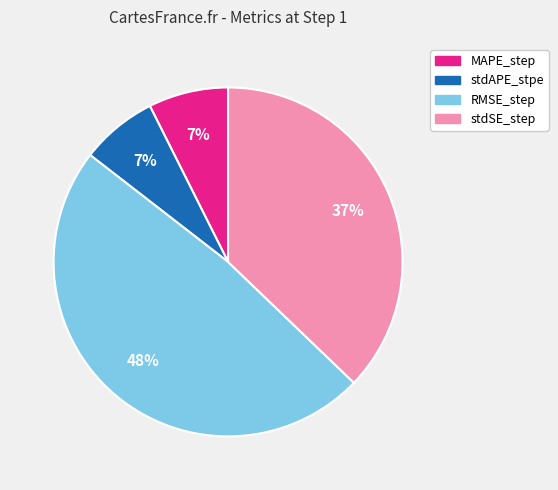

Is there a majority slice in this chart?

No